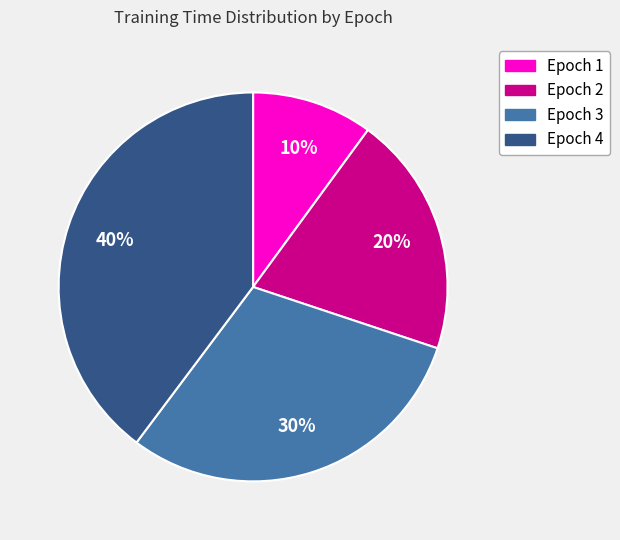

Is there a majority slice in this chart?

No